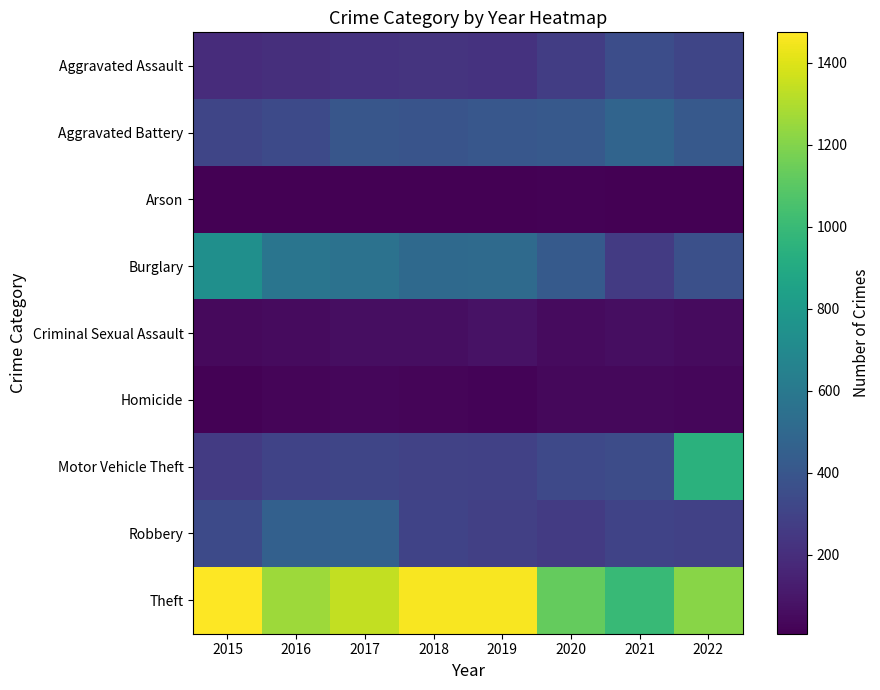

Which label corresponds to the largest value in the chart?

2015